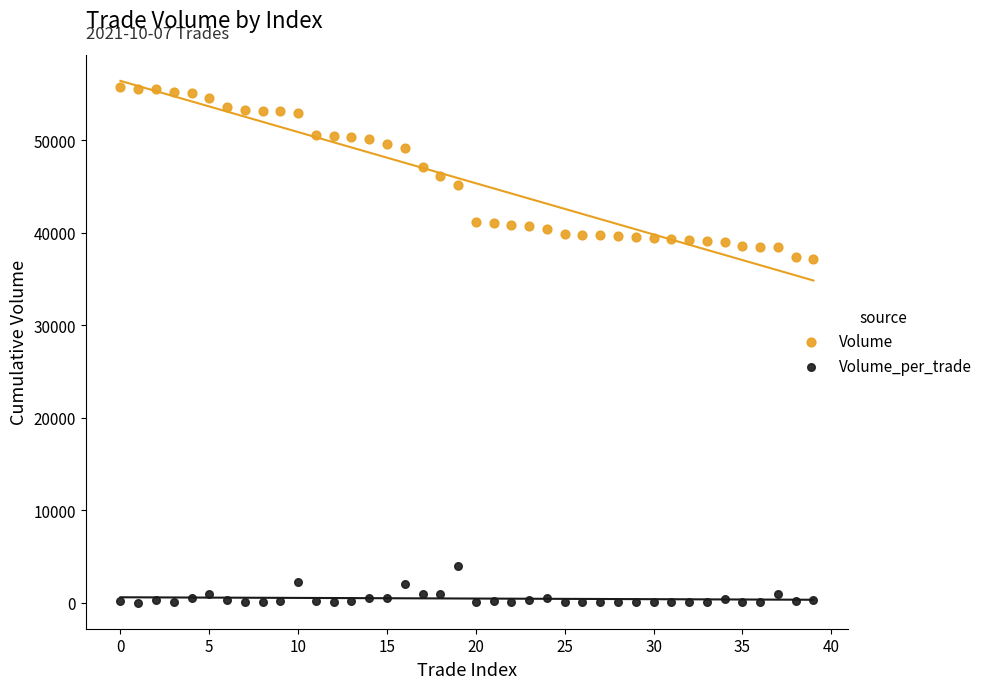

What are all the series names shown in the legend?

Volume, Volume_per_trade